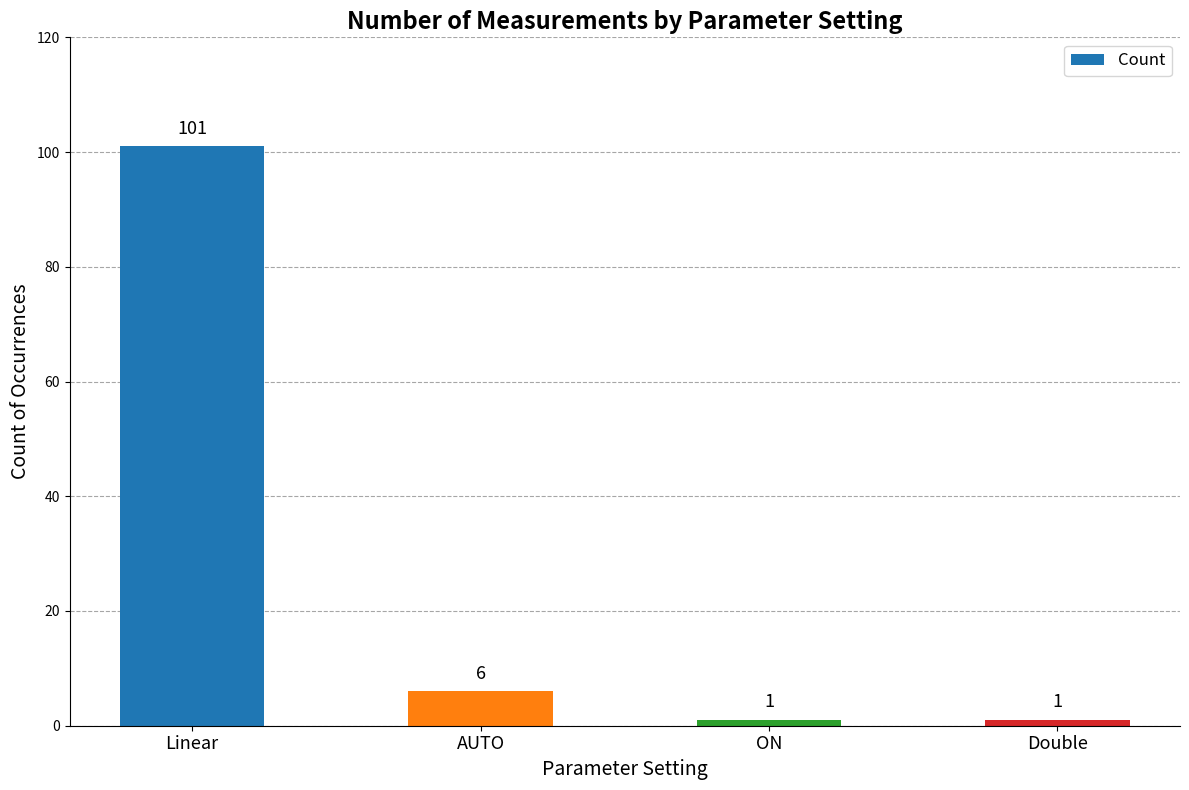

Reading left to right, list all the values displayed in this chart.

Linear=101	AUTO=6	ON=1	Double=1